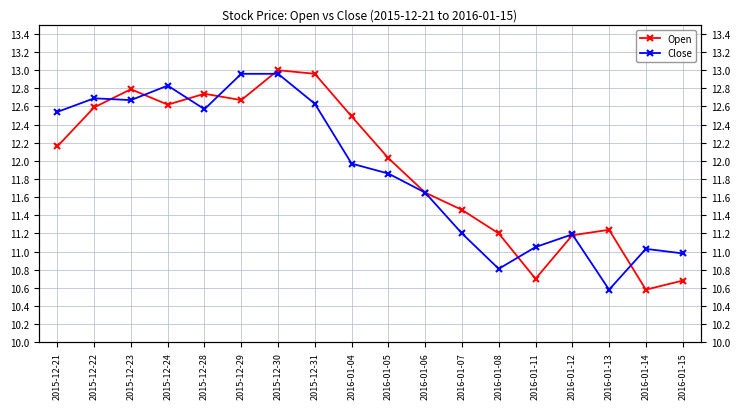

Which series has the largest total across all categories?

Open